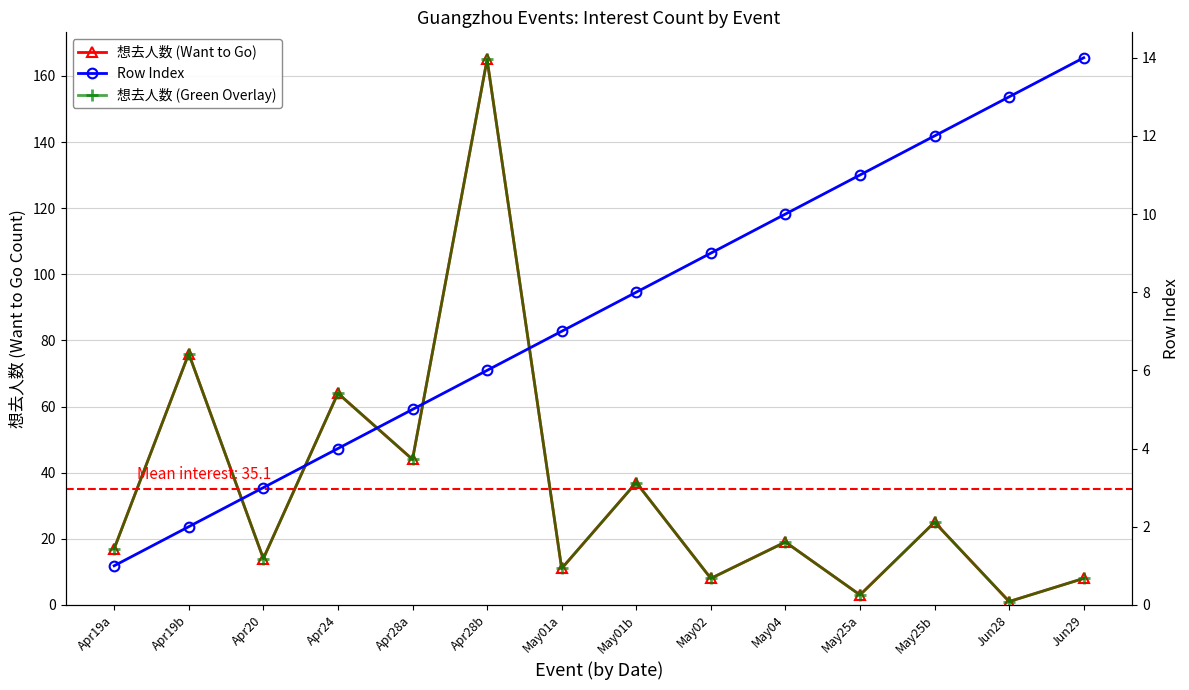

What is the average value of the Row Index series?

8